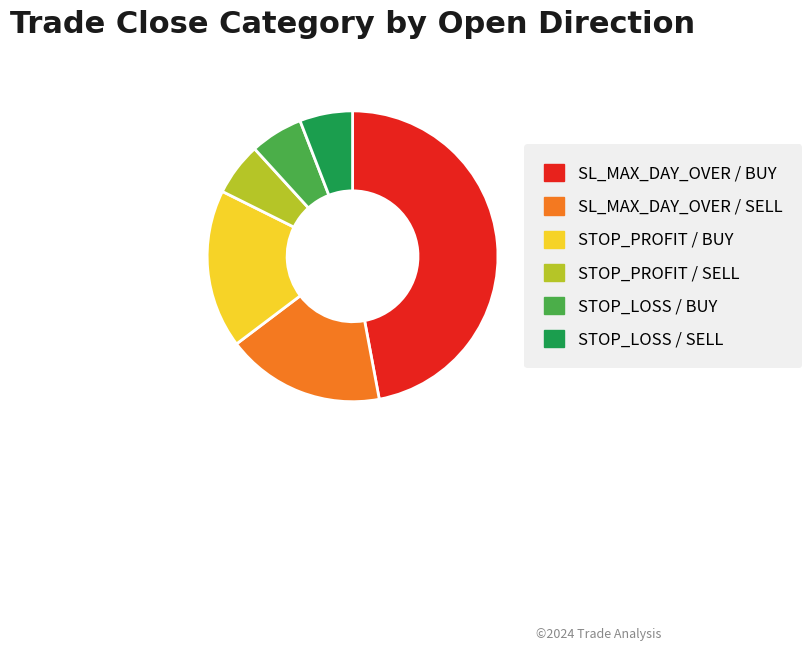

What is the largest slice in the pie chart?

SL_MAX_DAY_OVER / BUY